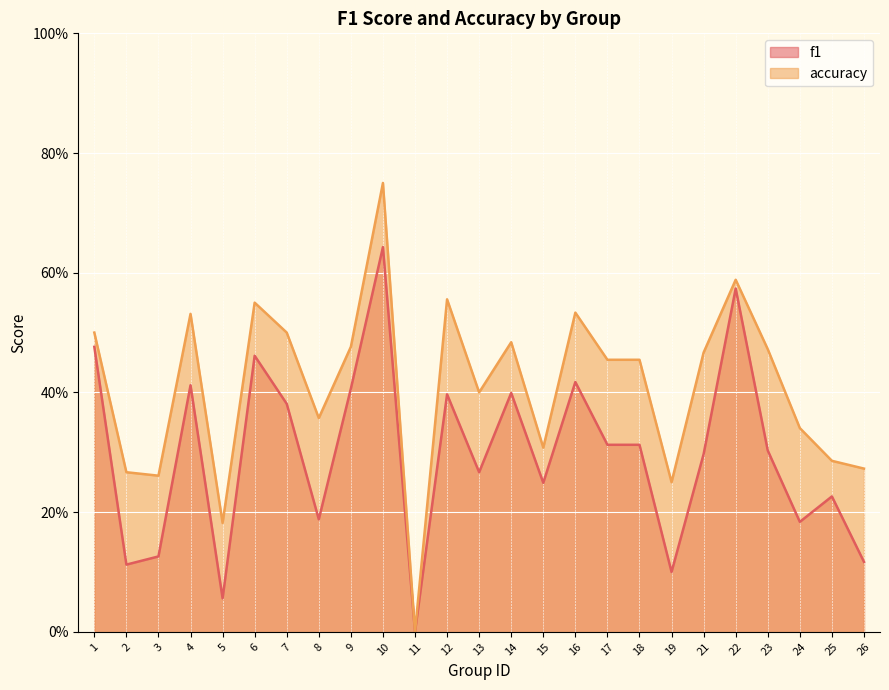

How many positive values does the f1 series have?

24